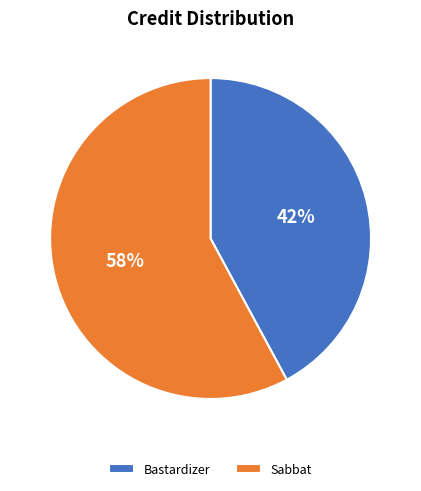

How many slices are in this pie chart?

2